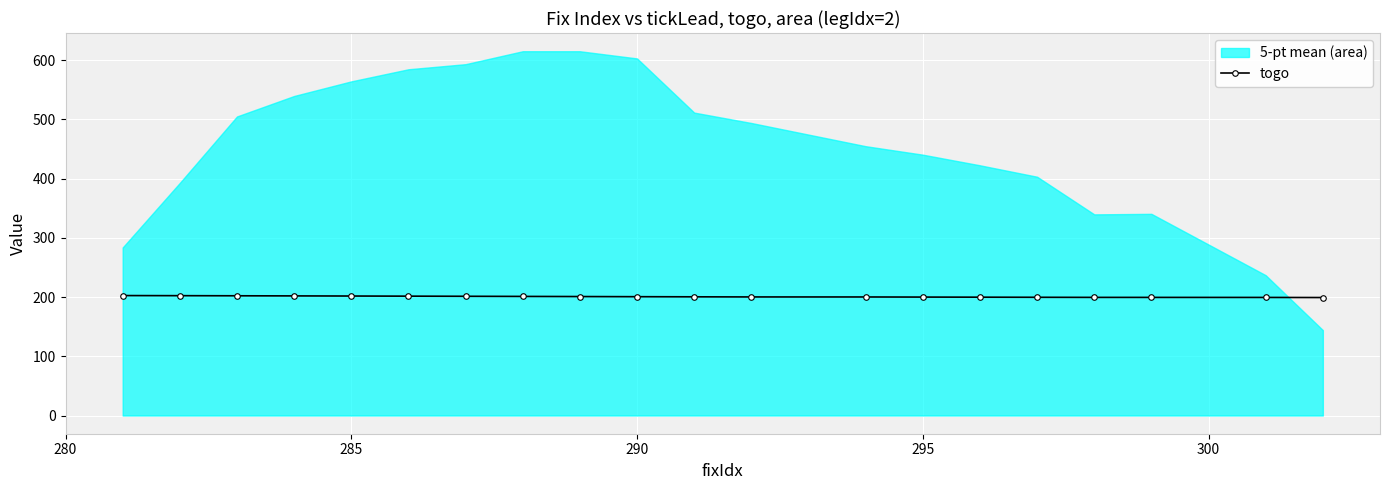

What is the maximum value for togo?

202.5